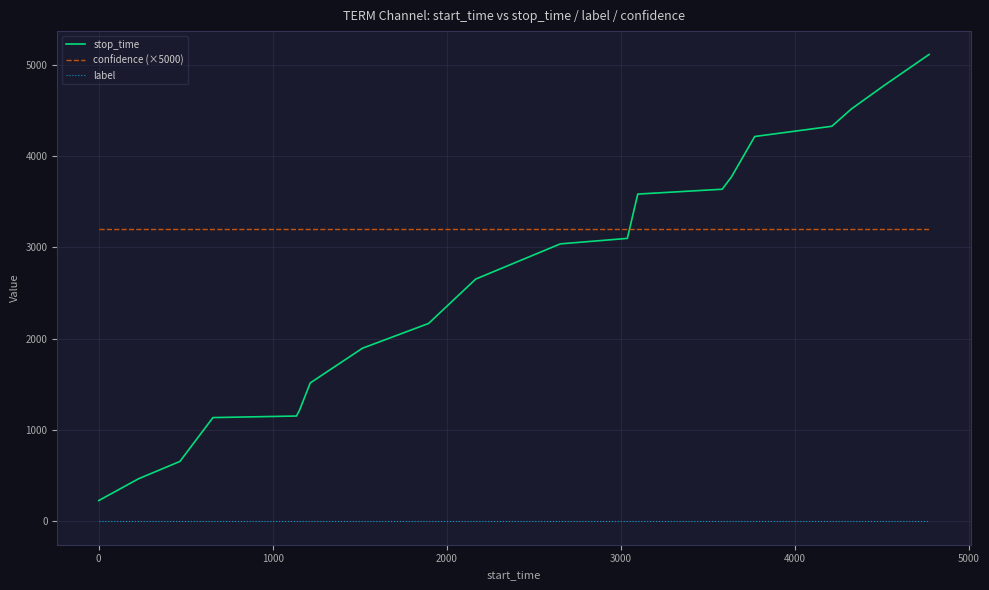

Which series has the widest spread of values?

stop_time